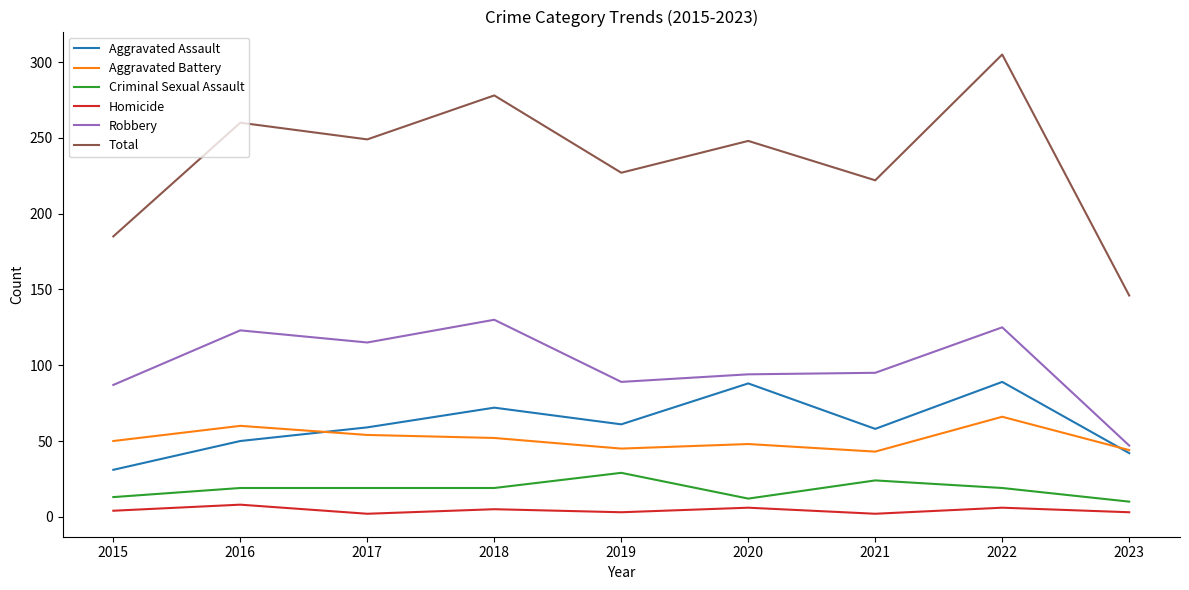

What is the minimum value for Total?

146